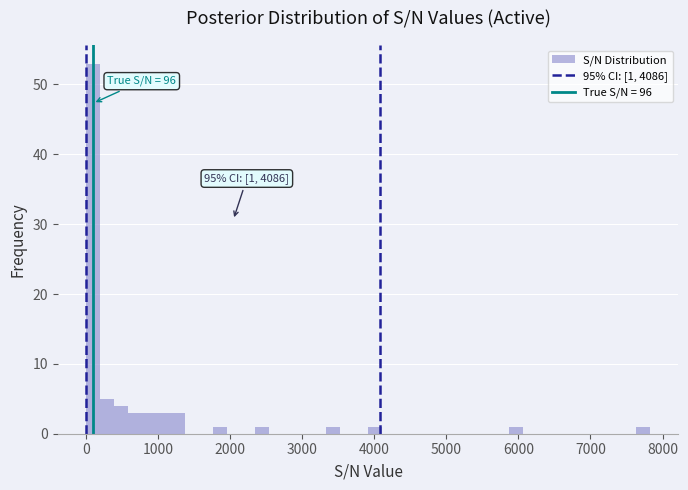

Read against the x-axis, roughly where is the centre of the tallest bar?

100